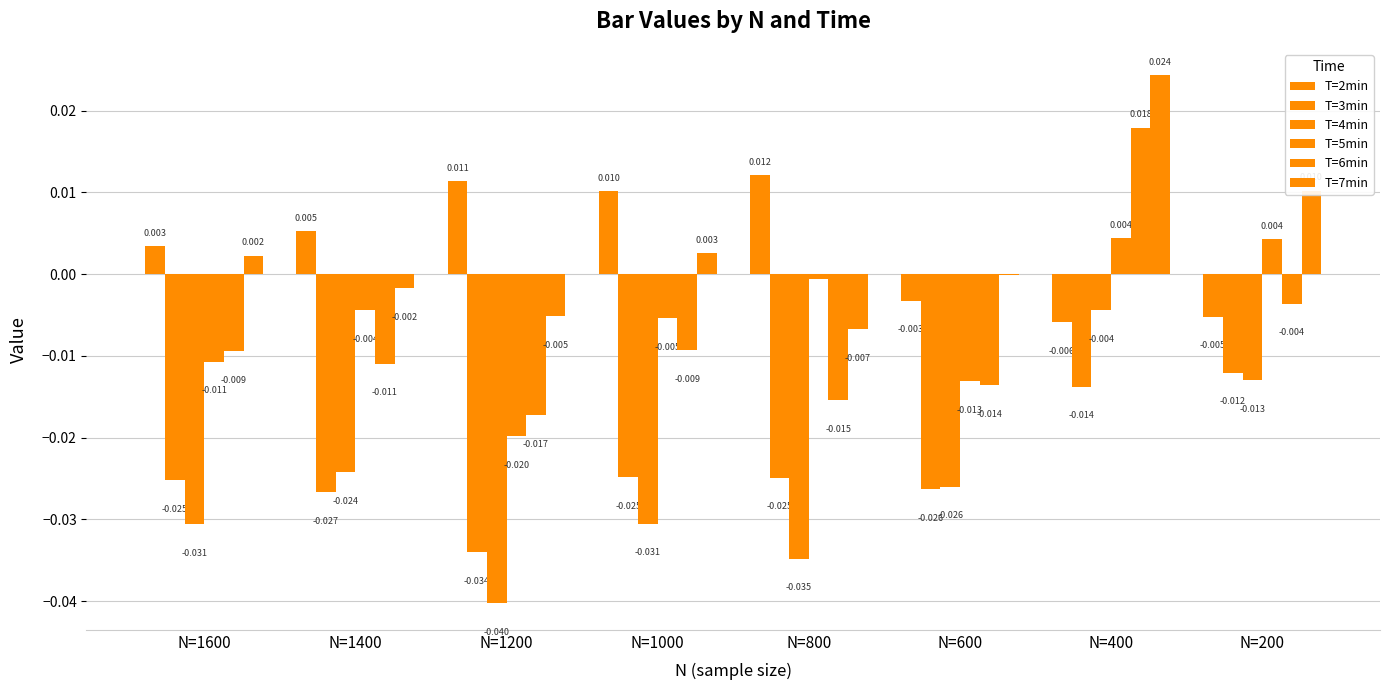

The value of T=2min at N=1000 is 0.0. True or false?

False